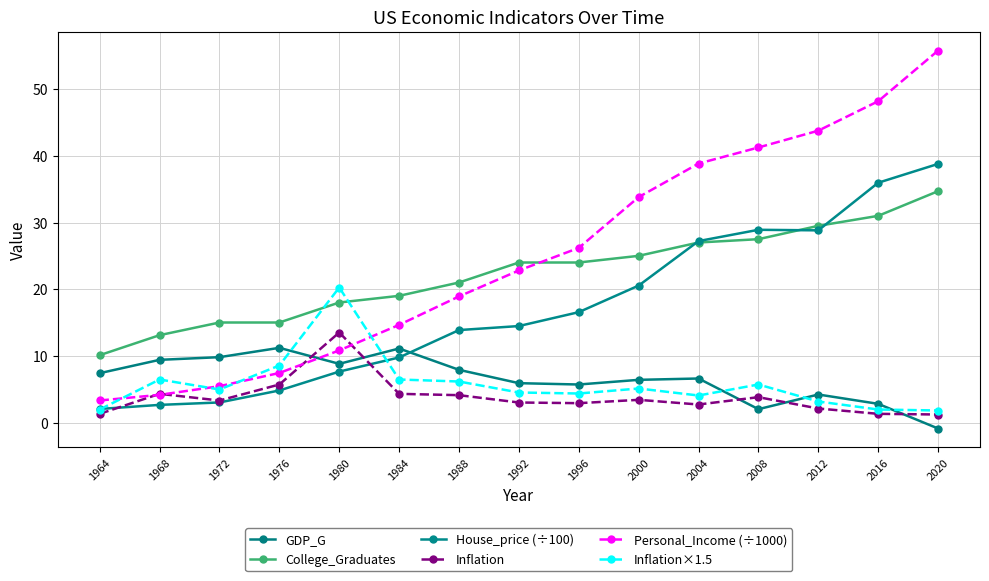

List the labels in order of Inflation value, smallest first.

2020, 1964, 2016, 2012, 2004, 1996, 1992, 1972, 2000, 2008, 1988, 1968, 1984, 1976, 1980